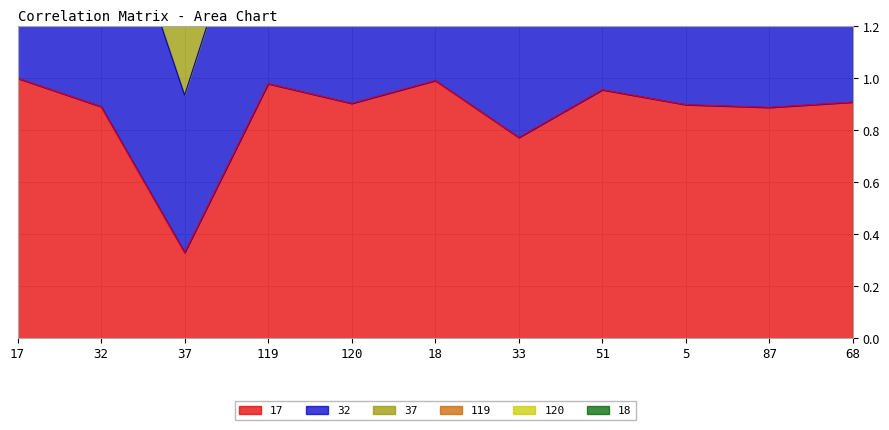

In 17, how many points are higher than both neighbors (excluding endpoints)?

3